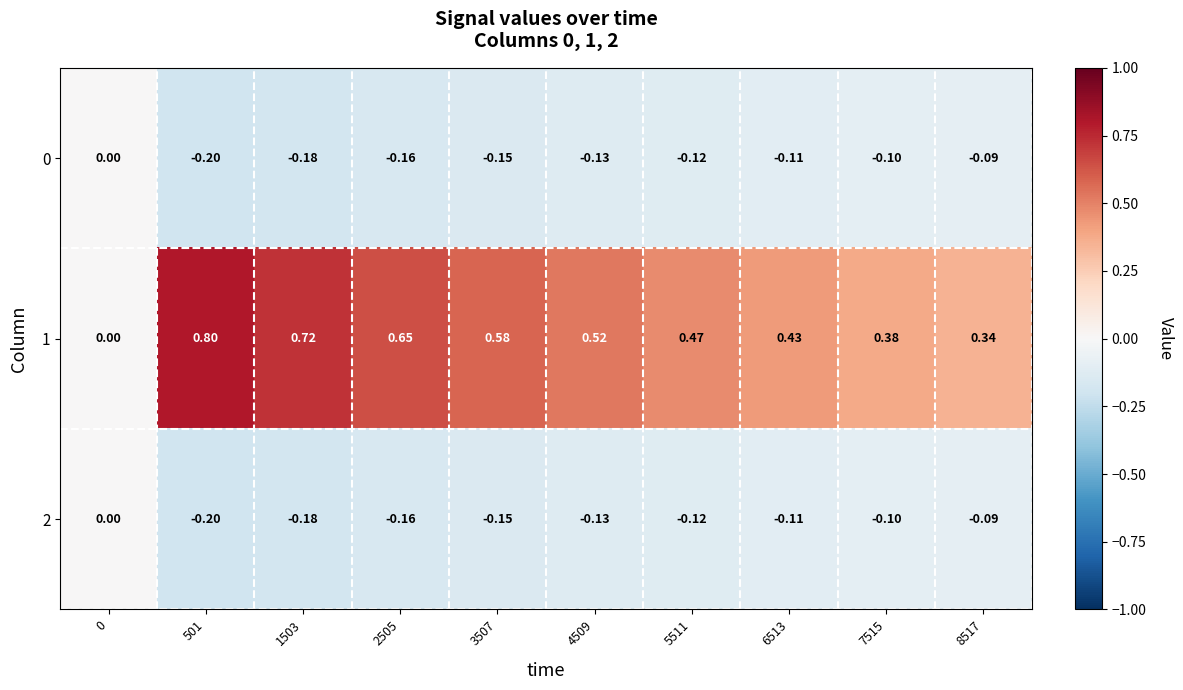

Which series changed the most between 4509 and 8517?

1